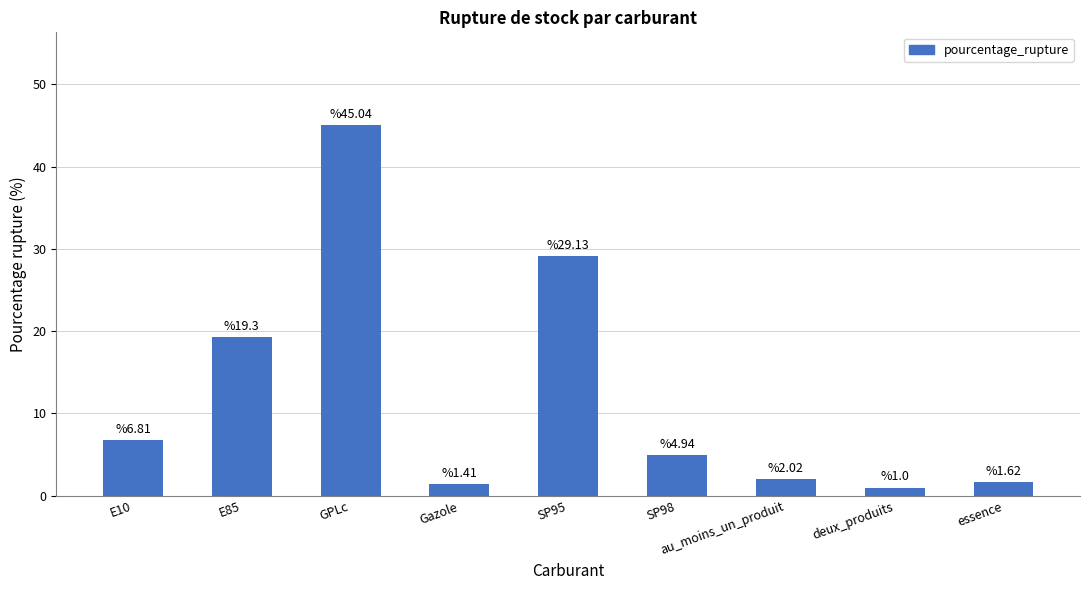

Is it true that the value at E10 is 3.5?

False